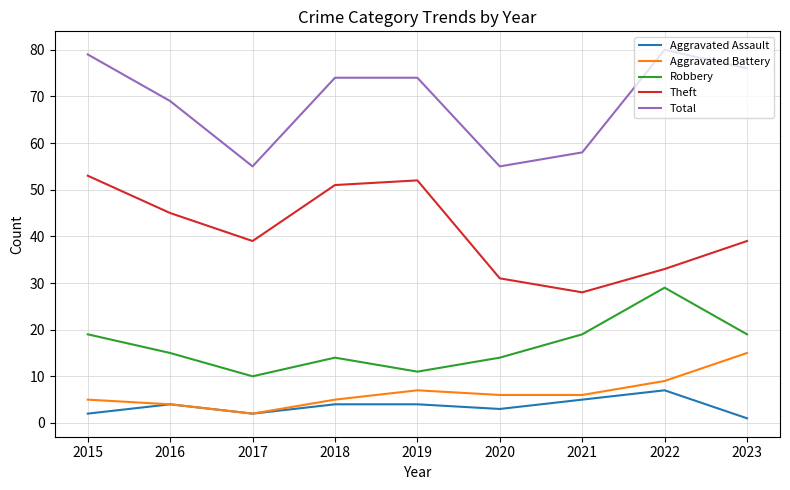

At which label does Total reach its peak?

2022